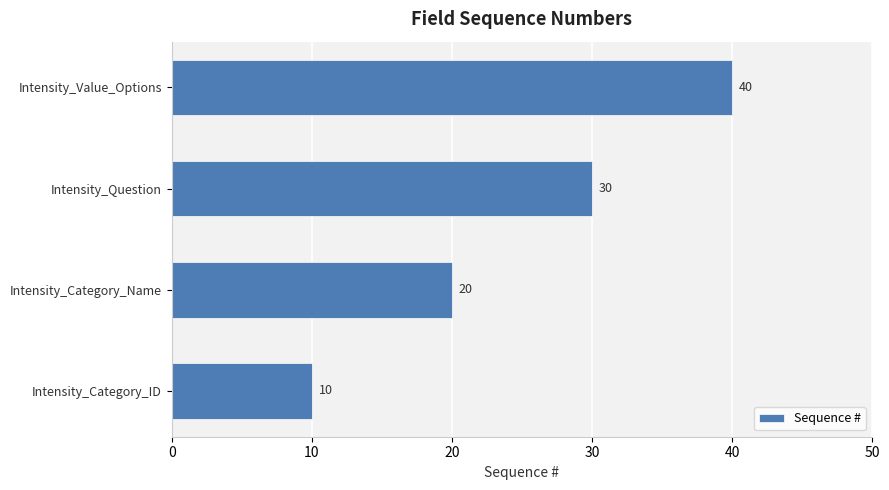

What is the difference between the maximum and minimum values?

30